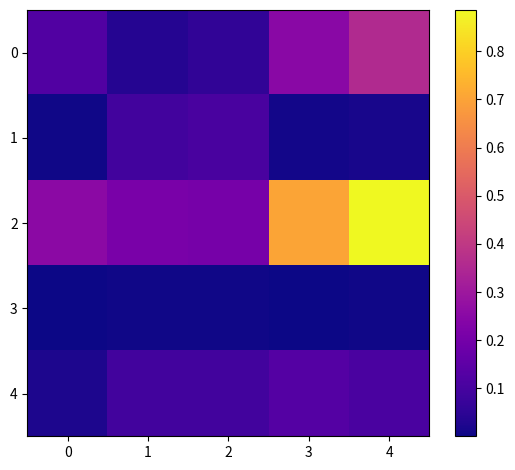

Is the value of 4 at 2 greater than the value of 1 at 0?

Yes